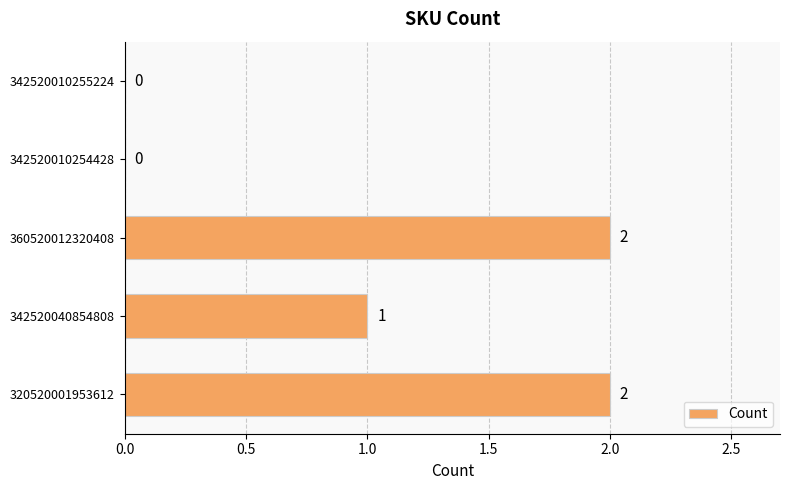

What is the maximum value shown in the chart?

2